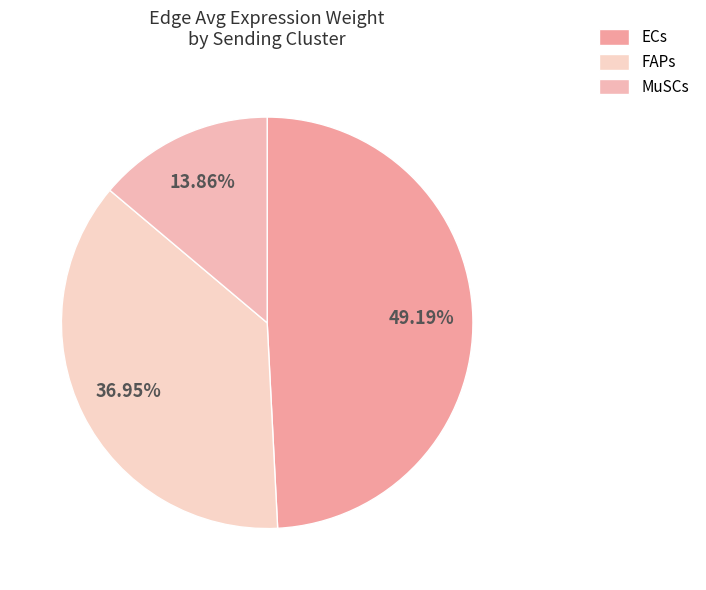

To the nearest percent, what is the average slice percentage?

33%